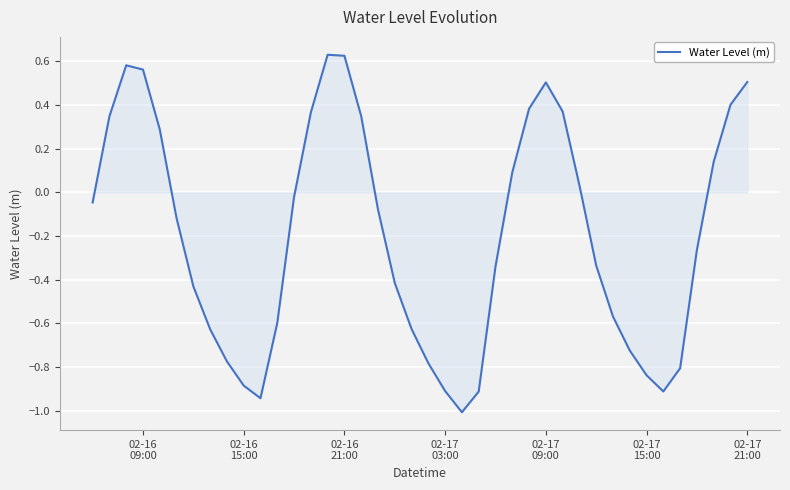

What is the smallest value displayed?

-1.0